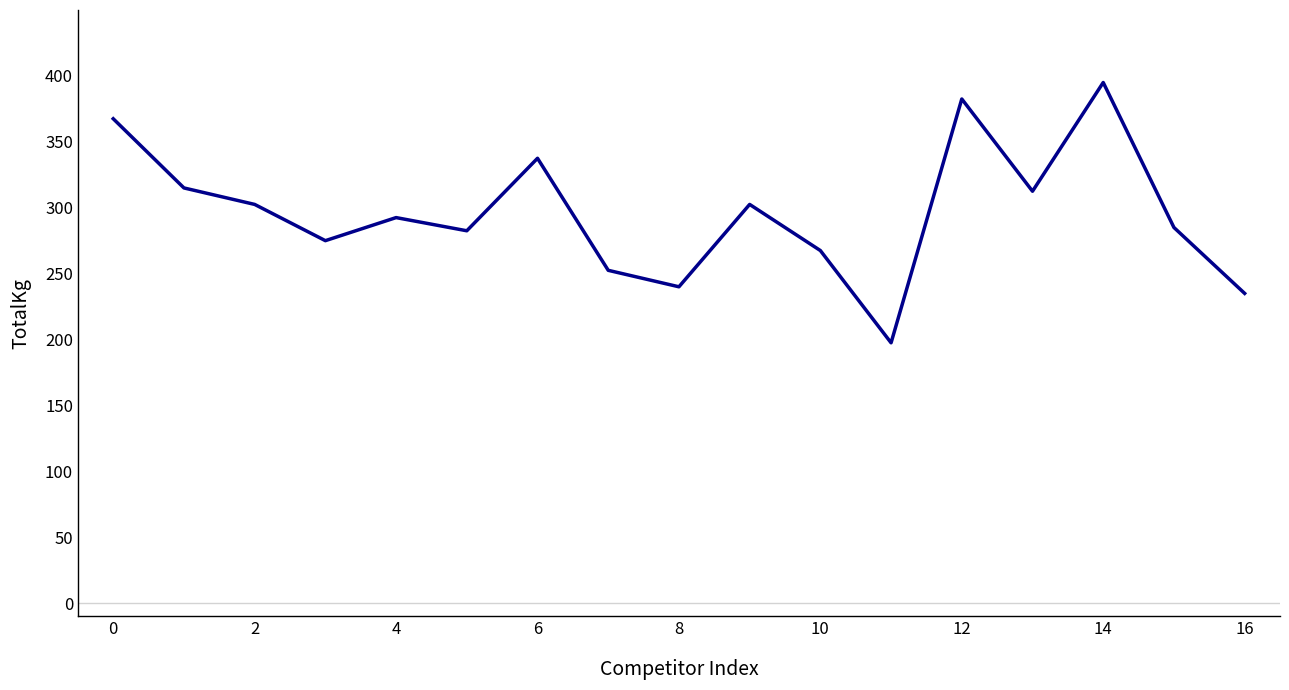

What is the minimum value shown in the chart?

197.5